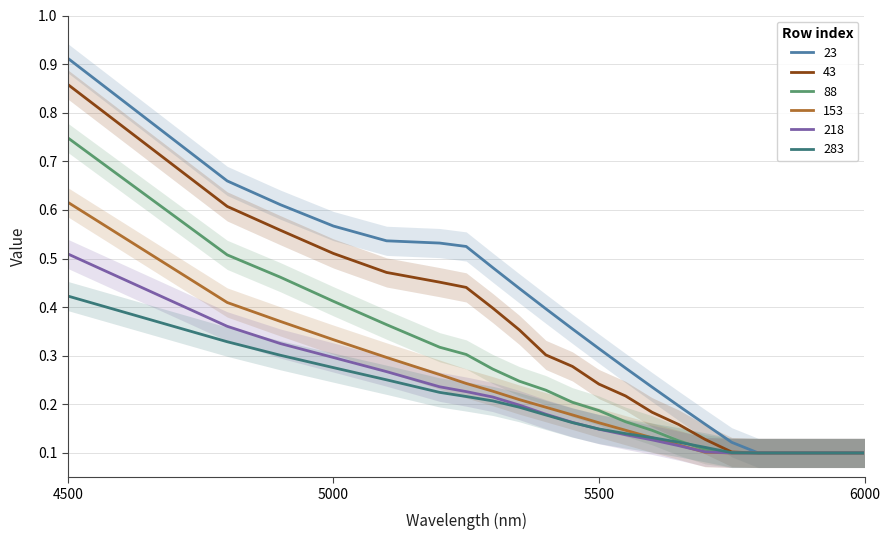

What is the value of the 88 point at the 2nd from the left?

0.5